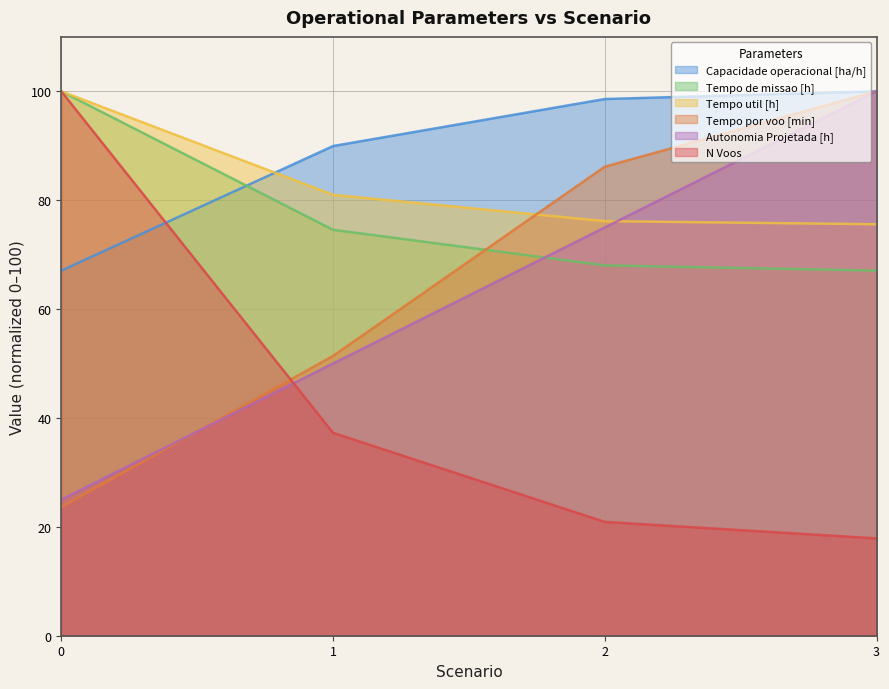

What is the difference between the highest and lowest values at 1?

52.7